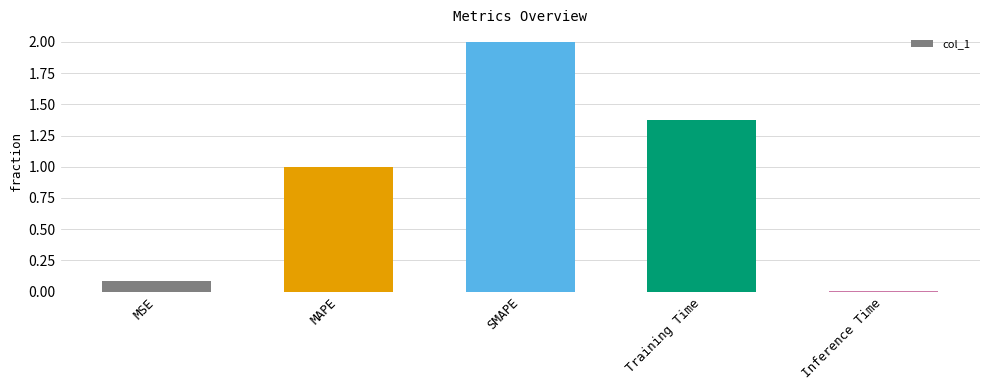

At which category does the chart reach its peak across all series?

SMAPE